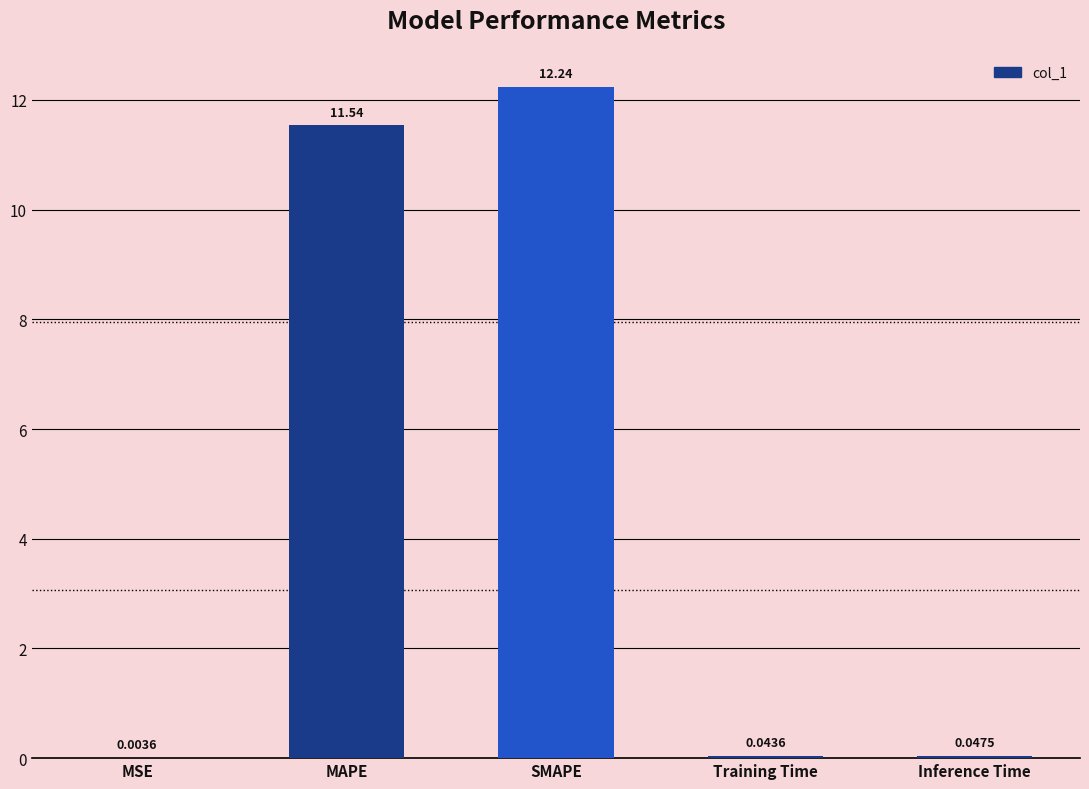

Which has a higher value, SMAPE or Training Time?

SMAPE